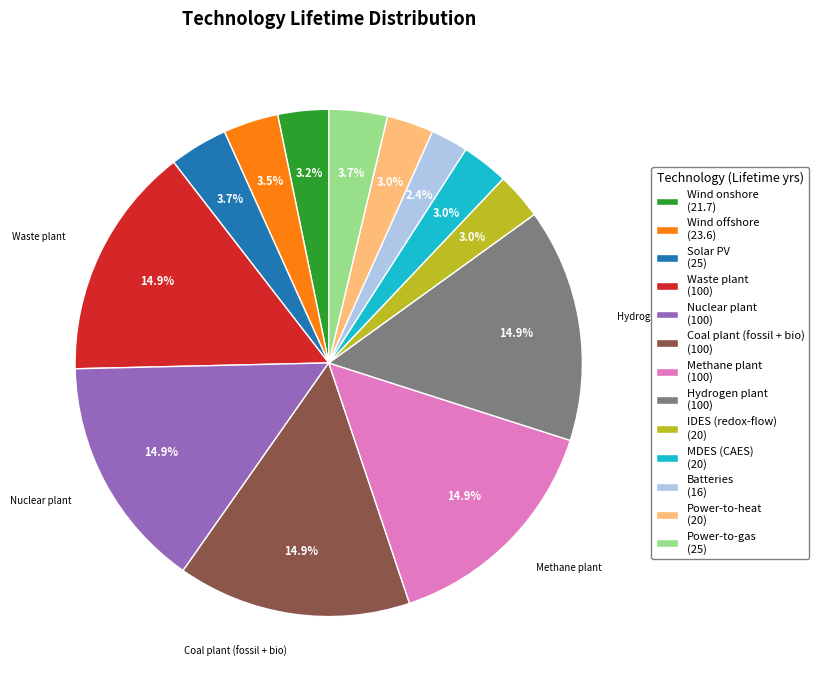

Is there any slice that represents more than half of the pie?

No